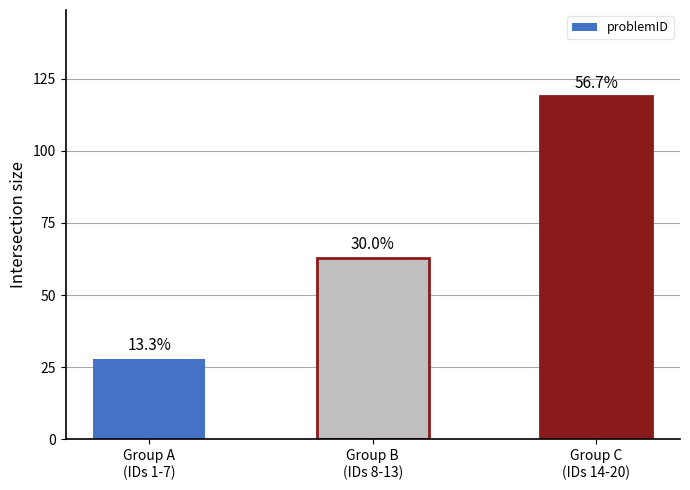

Approximately how many times larger is the value at Group A
(IDs 1-7) compared to Group C
(IDs 14-20)?

0.2